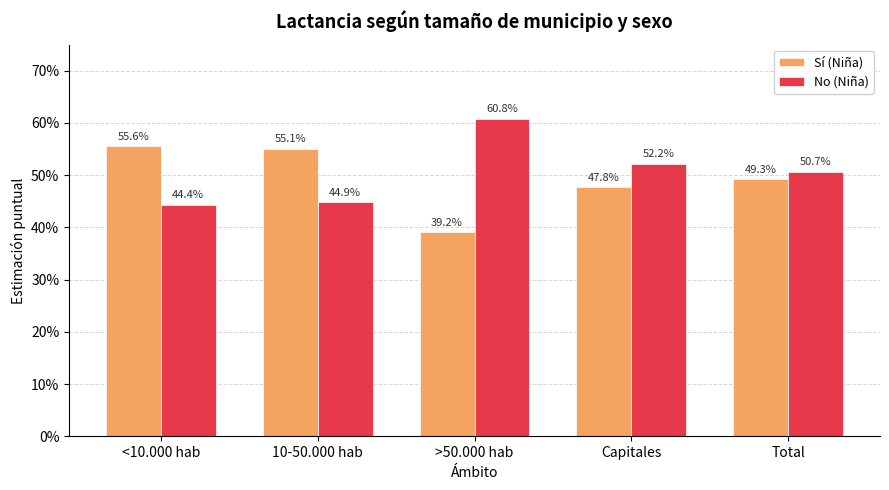

Which series has the largest total across all categories?

No (Niña)